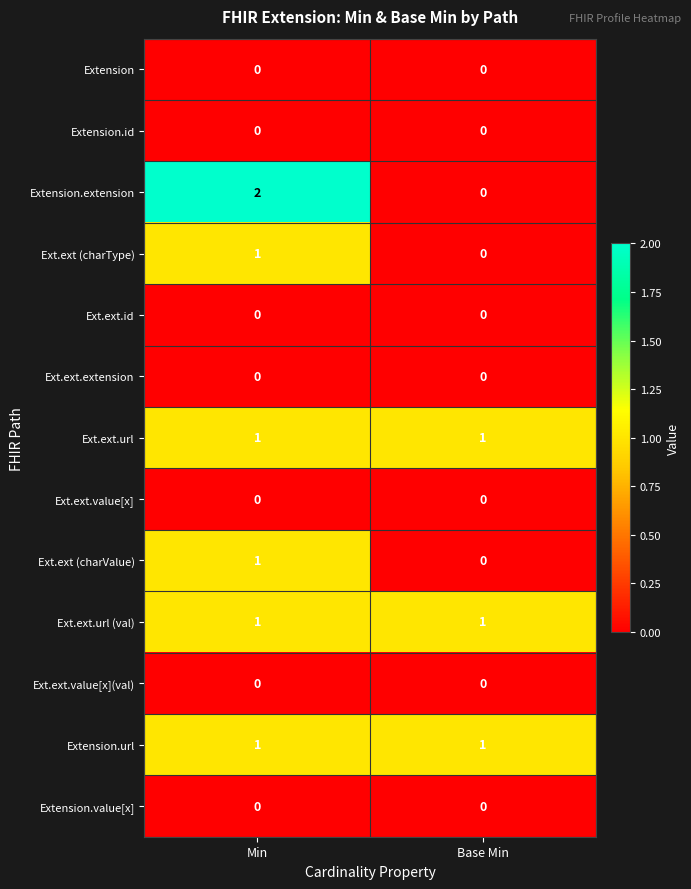

Which series changed the most between Min and Base Min?

Extension.extension